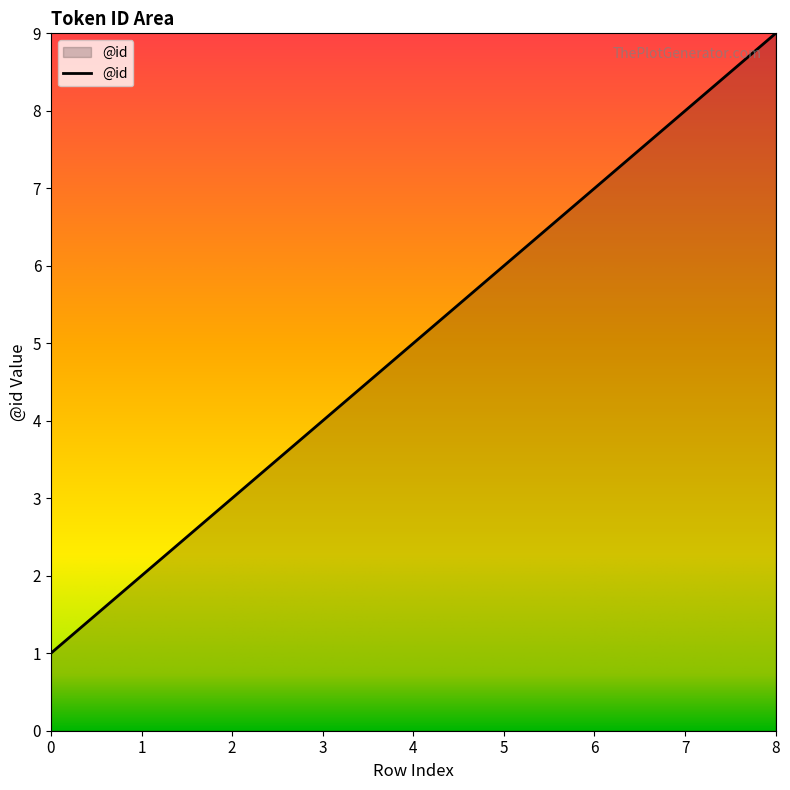

Reading left to right, transcribe all the data shown in this chart.

1	2	3	4	5	6	7	8	9